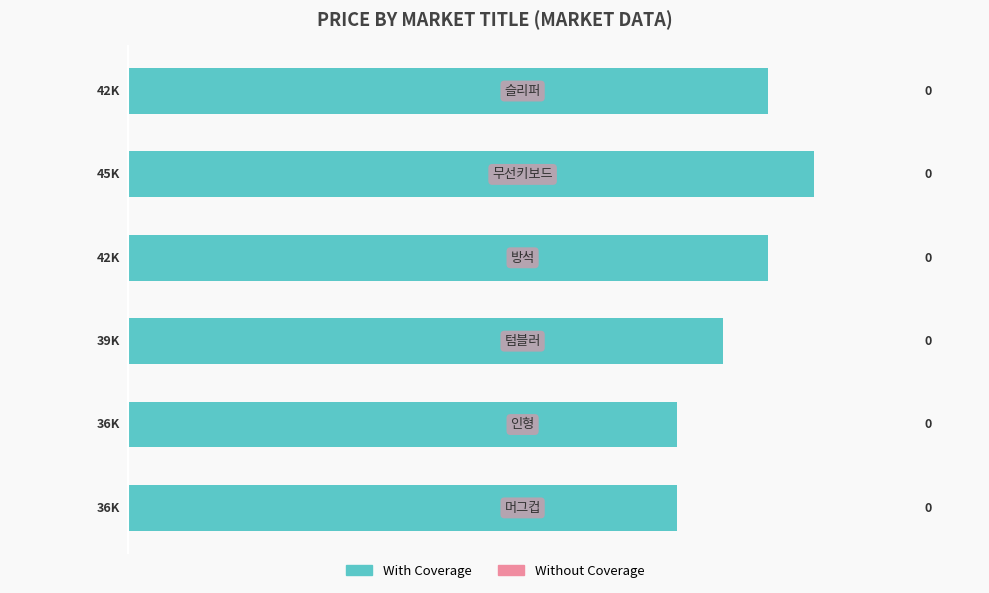

Are the bars horizontal?

Yes